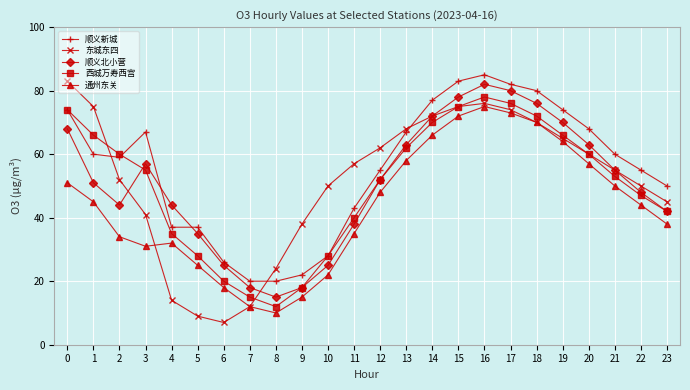

Reading left to right, extract all data points from this chart.

顺义新城: 74	60	59	67	37	37	26	20	20	22	28	43	55	67	77	83	85	82	80	74	68	60	55	50
东城东四: 83	75	52	41	14	9	7	12	24	38	50	57	62	68	72	75	76	74	70	65	60	55	50	45
顺义北小营: 68	51	44	57	44	35	25	18	15	18	25	38	52	63	72	78	82	80	76	70	63	55	48	42
西城万寿西宫: 74	66	60	55	35	28	20	15	12	18	28	40	52	62	70	75	78	76	72	66	60	53	47	42
通州东关: 51	45	34	31	32	25	18	12	10	15	22	35	48	58	66	72	75	73	70	64	57	50	44	38